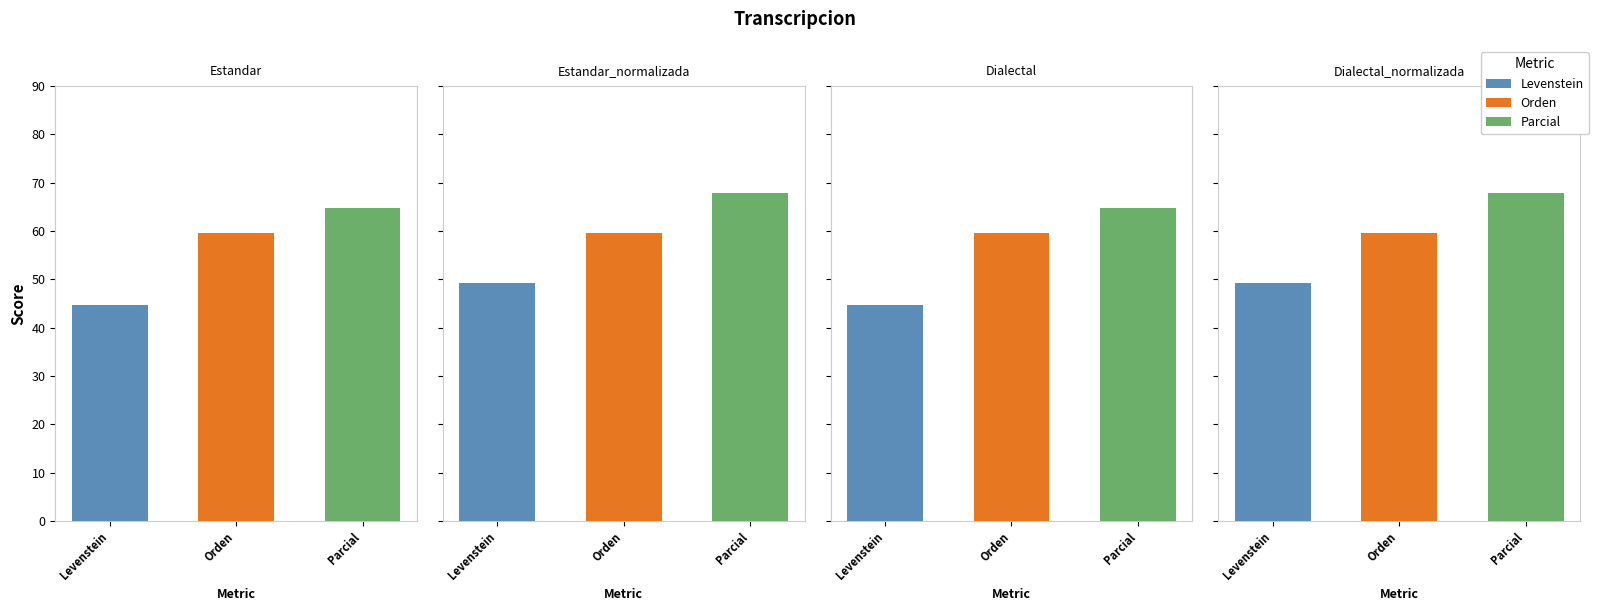

Reading right to left, transcribe all the data shown in this chart.

Levenstein: Dialectal_normalizada=49.2	Dialectal=44.8	Estandar_normalizada=49.2	Estandar=44.8
Orden: Dialectal_normalizada=59.6	Dialectal=59.6	Estandar_normalizada=59.6	Estandar=59.6
Parcial: Dialectal_normalizada=68.0	Dialectal=64.9	Estandar_normalizada=68.0	Estandar=64.9